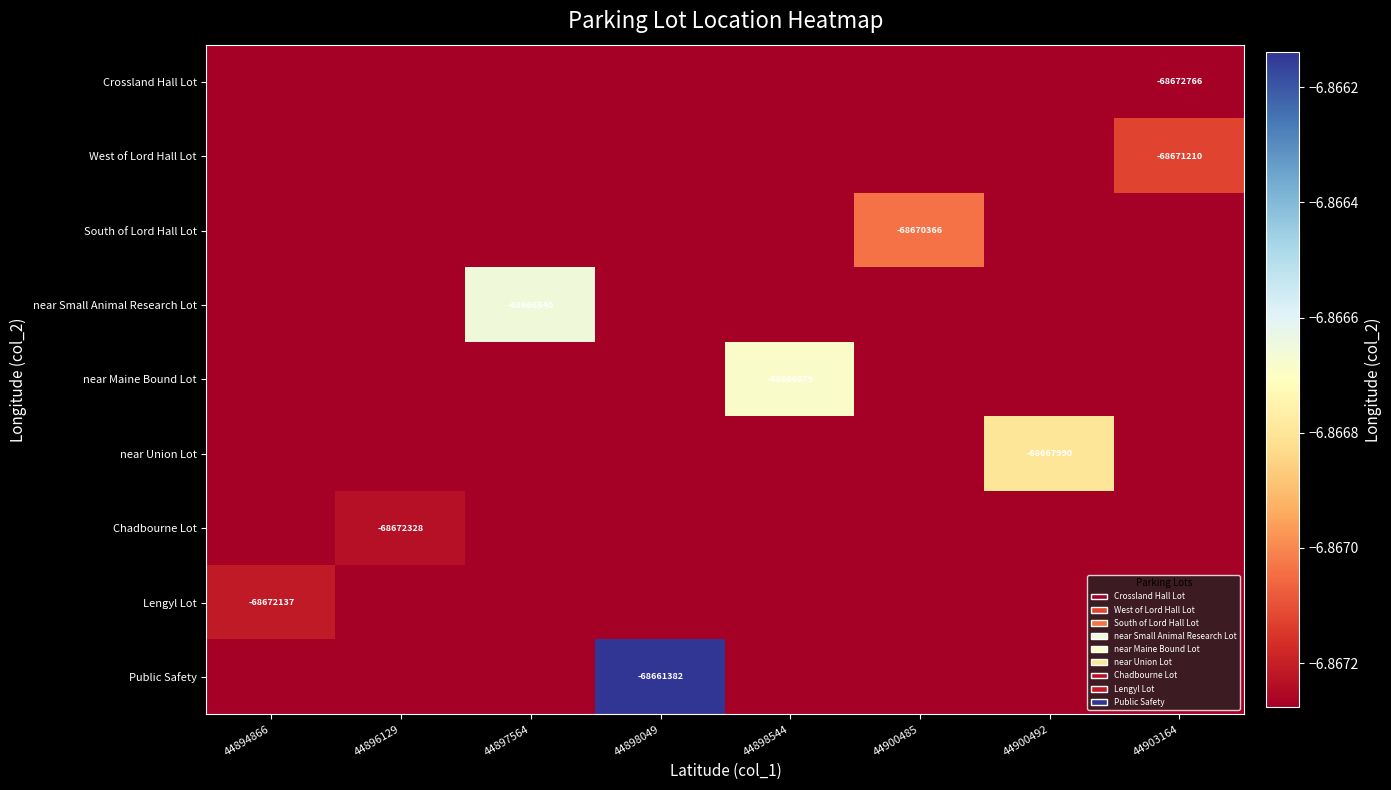

At how many categories does at least one series exceed -68662047?

1